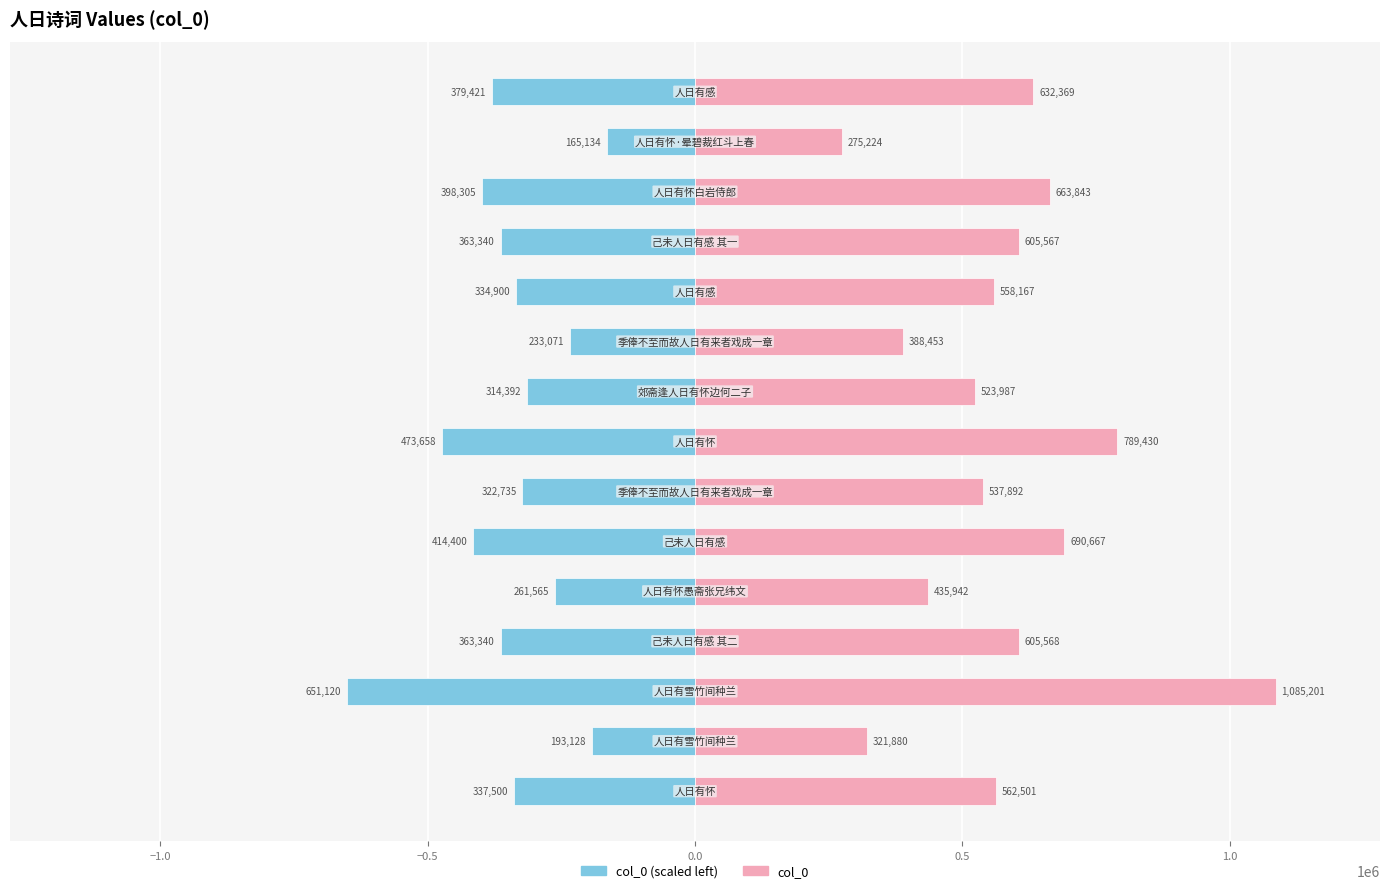

How many data points in col_0 (left) are above -337500?

7